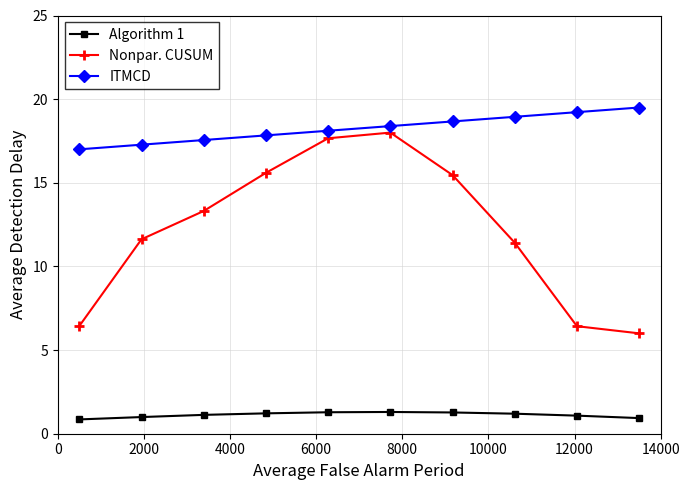

True or false: Nonpar. CUSUM has more than 1 points higher than both neighbors.

False